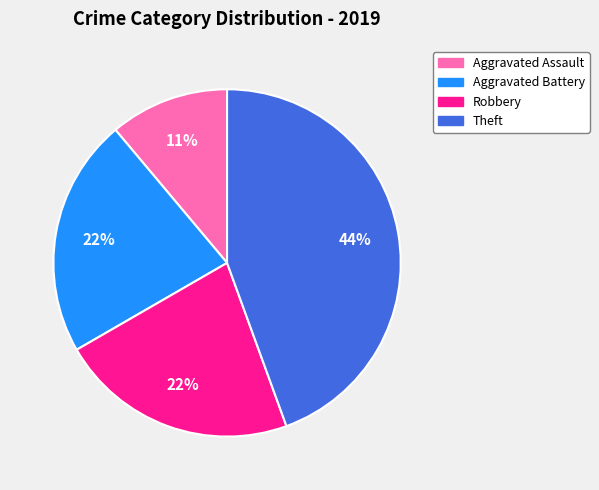

Does any single category account for the majority?

No